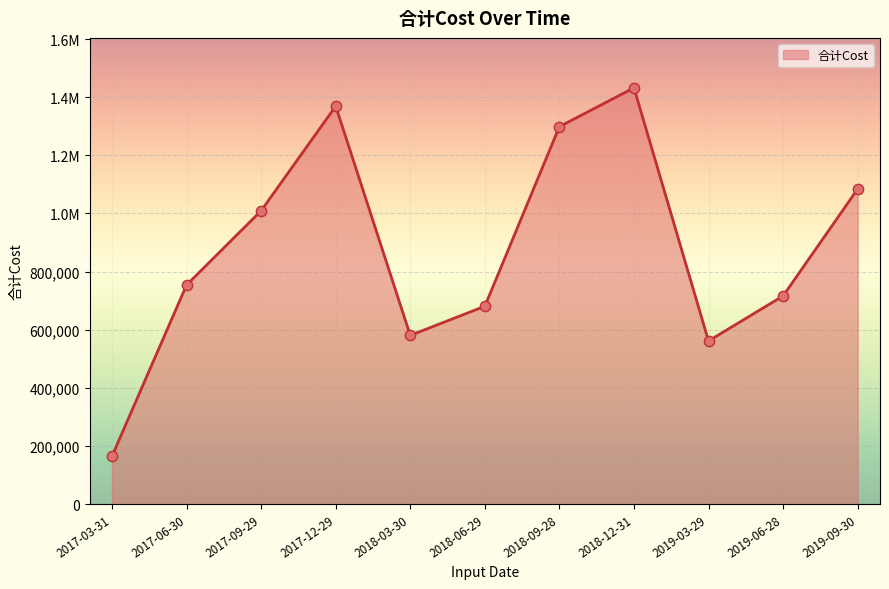

Is this an area chart (filled region under the line)?

Yes